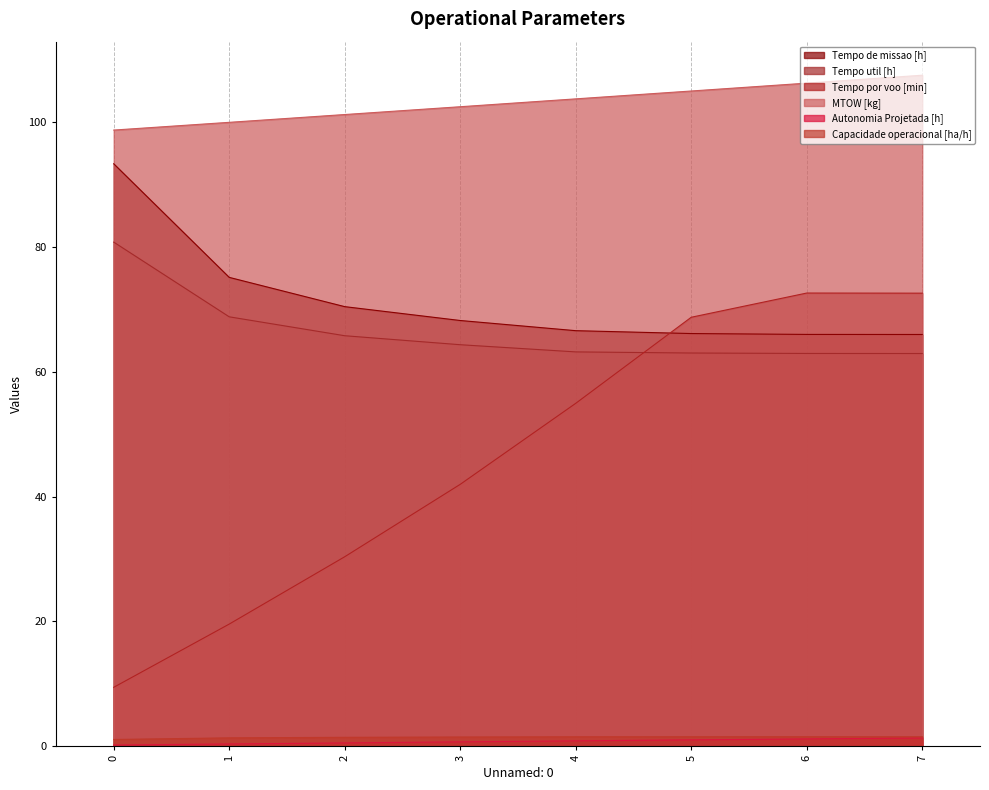

What is the highest value of the Tempo por voo [min] series?

72.6